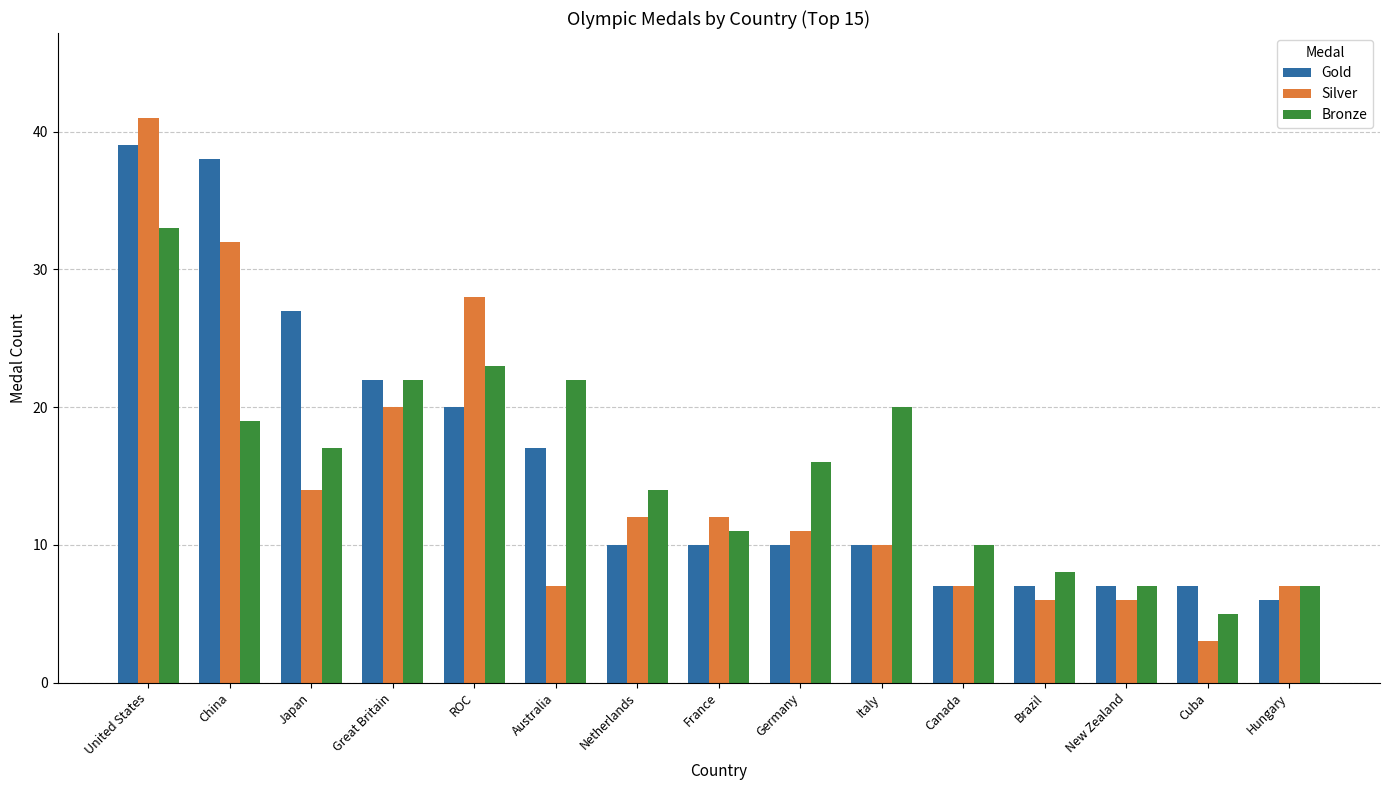

How many groups of bars are there?

15